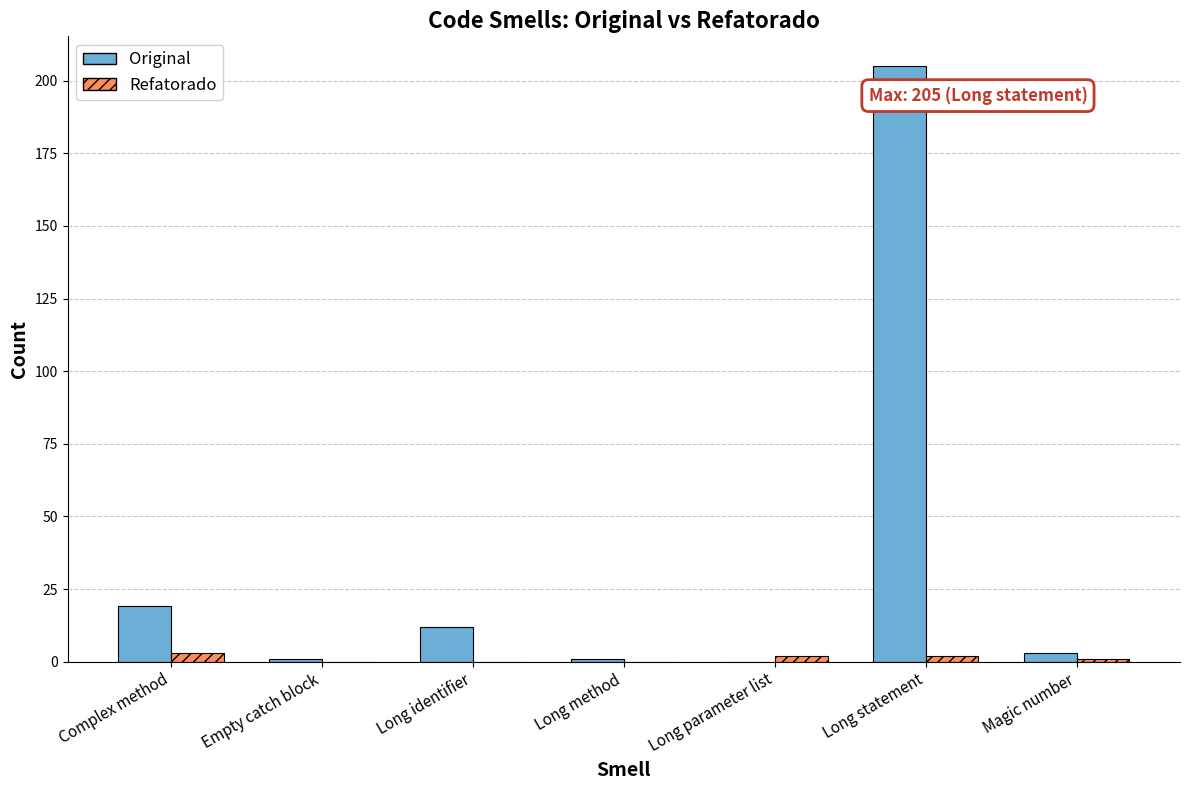

At which category is the sum across all series the highest?

Long statement